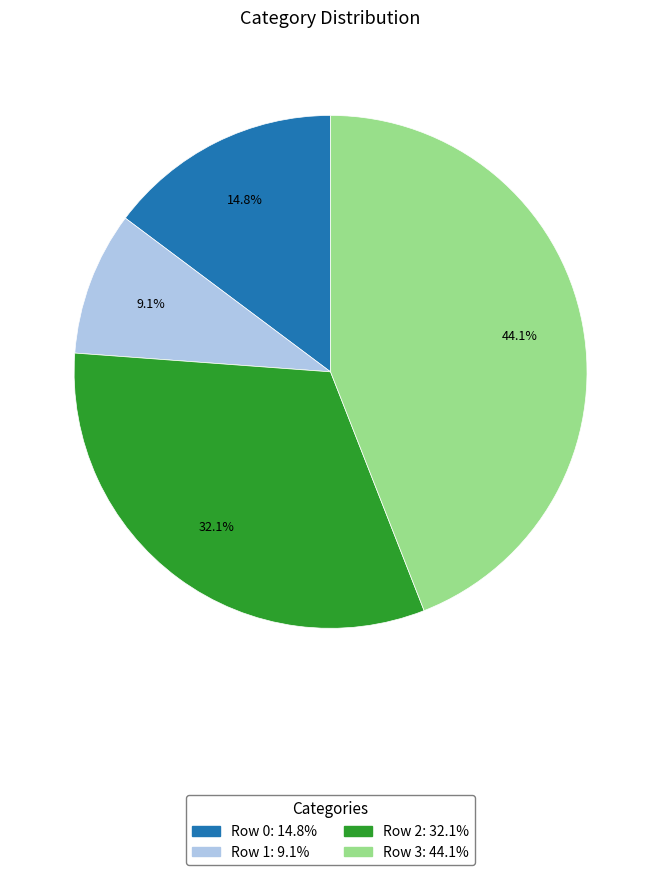

To the nearest percent, what is the average slice percentage?

25%